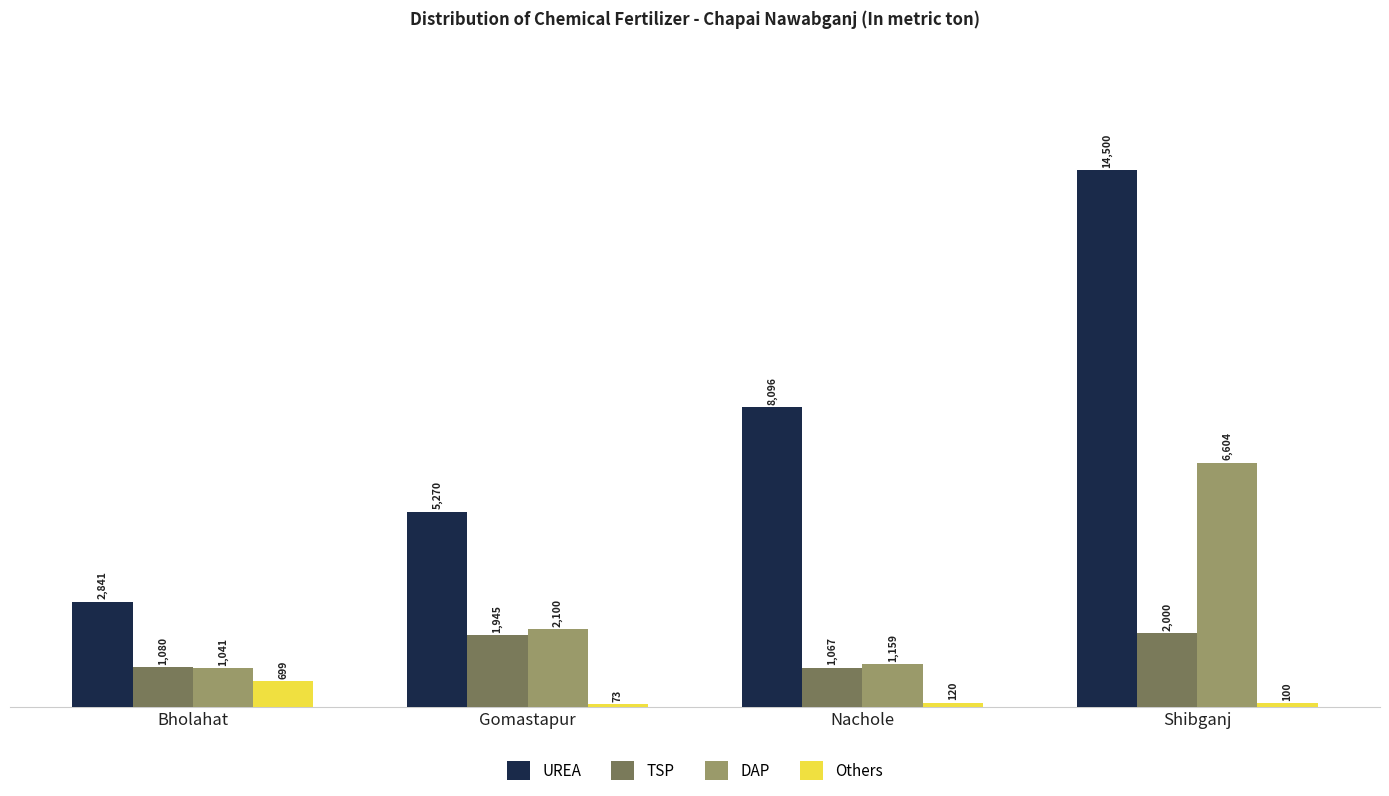

List the series in order of their overall mean, highest first.

UREA, DAP, TSP, Others